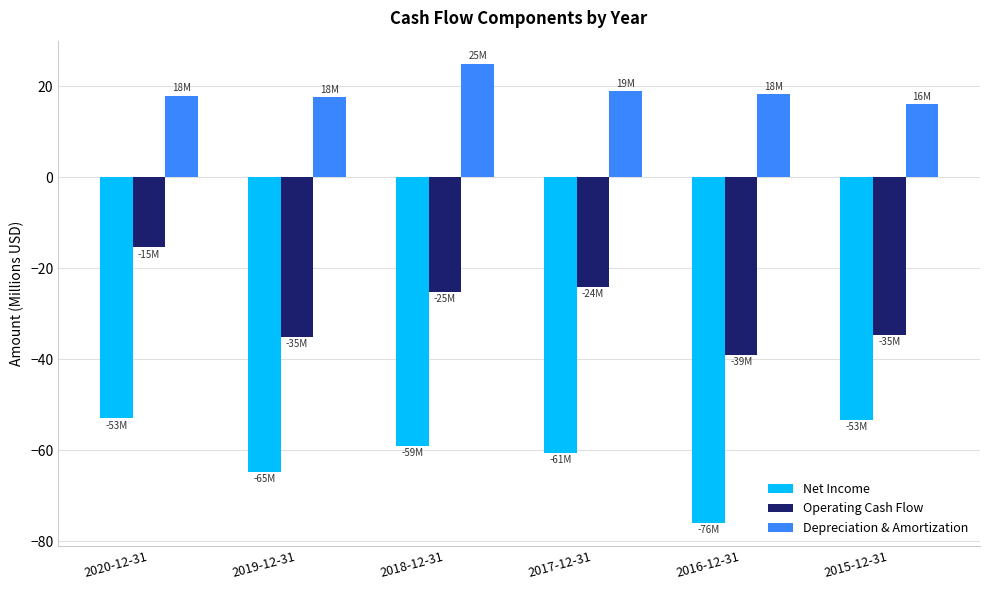

What is the sum of all Depreciation & Amortization values?

113.7